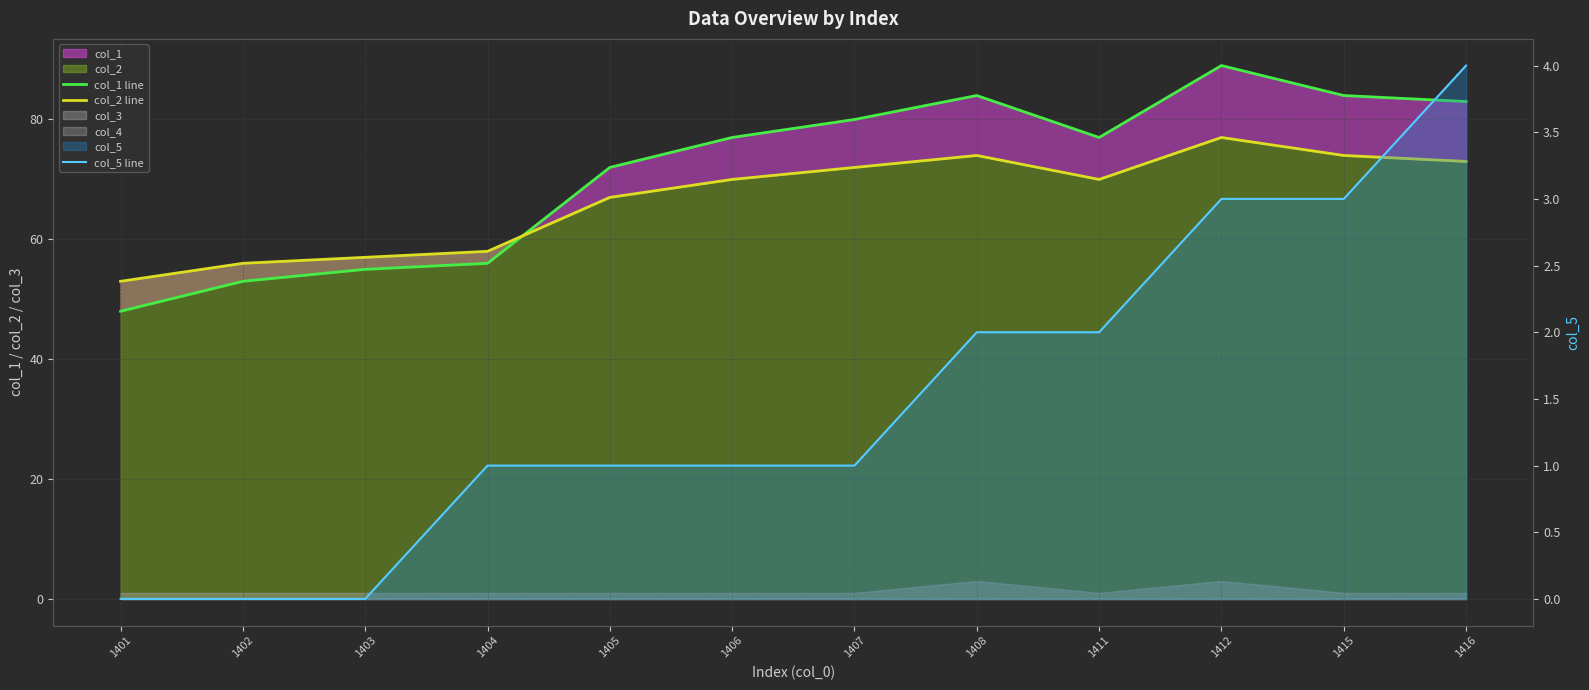

At which label does col_1 line first exceed 77?

1407